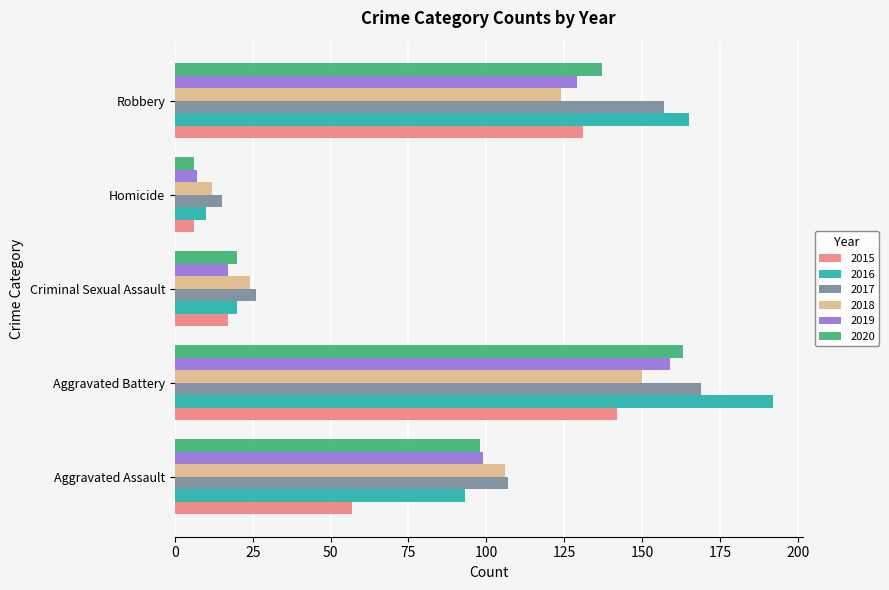

Count the number of categories in the chart.

5